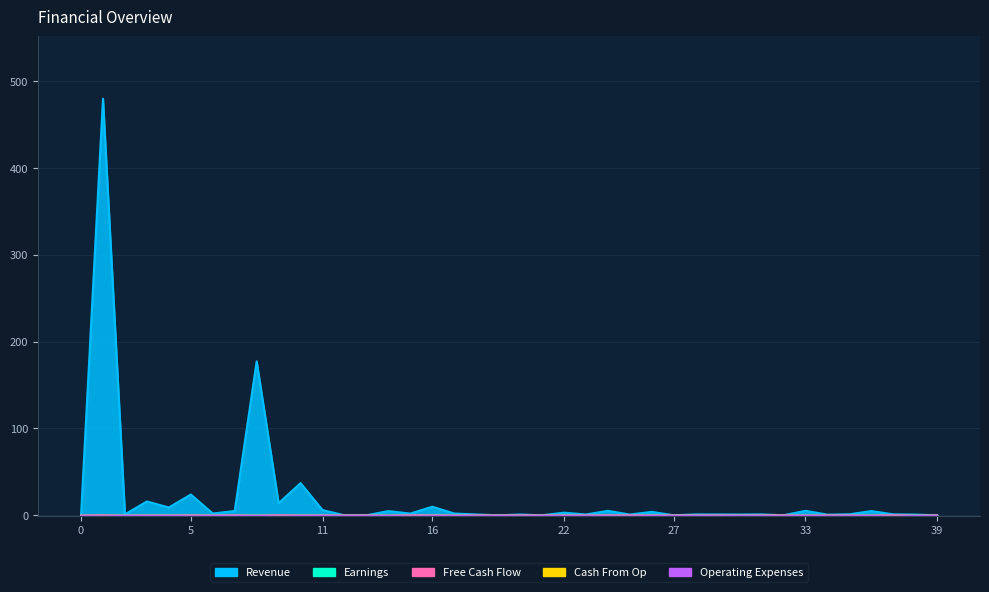

True or false: Earnings has more than 2 points higher than both neighbors.

True